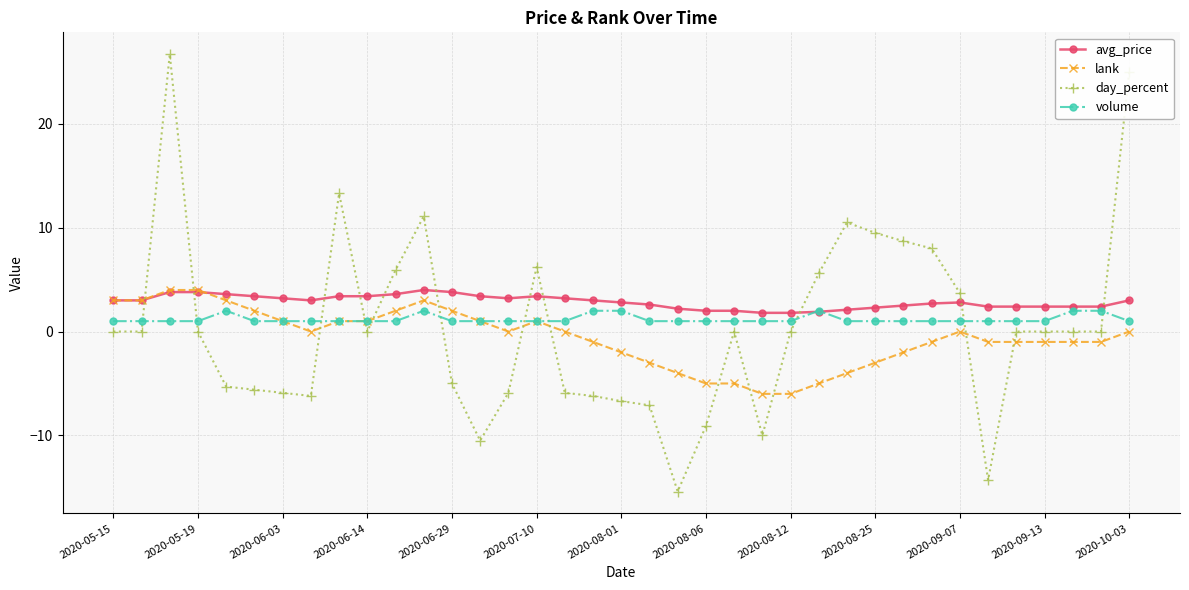

What is the maximum value for lank?

4.0